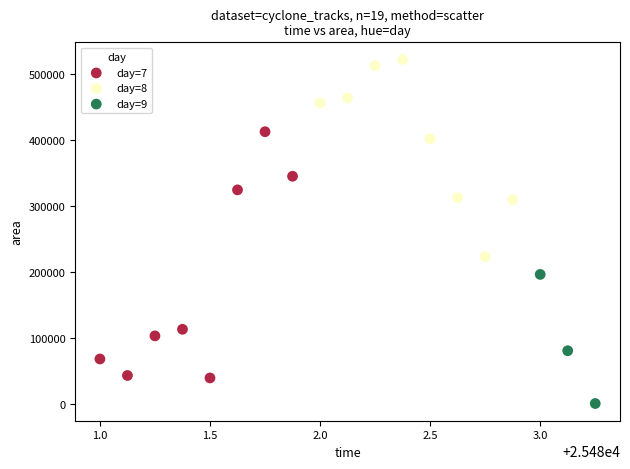

What are all the series names shown in the legend?

day=7, day=8, day=9